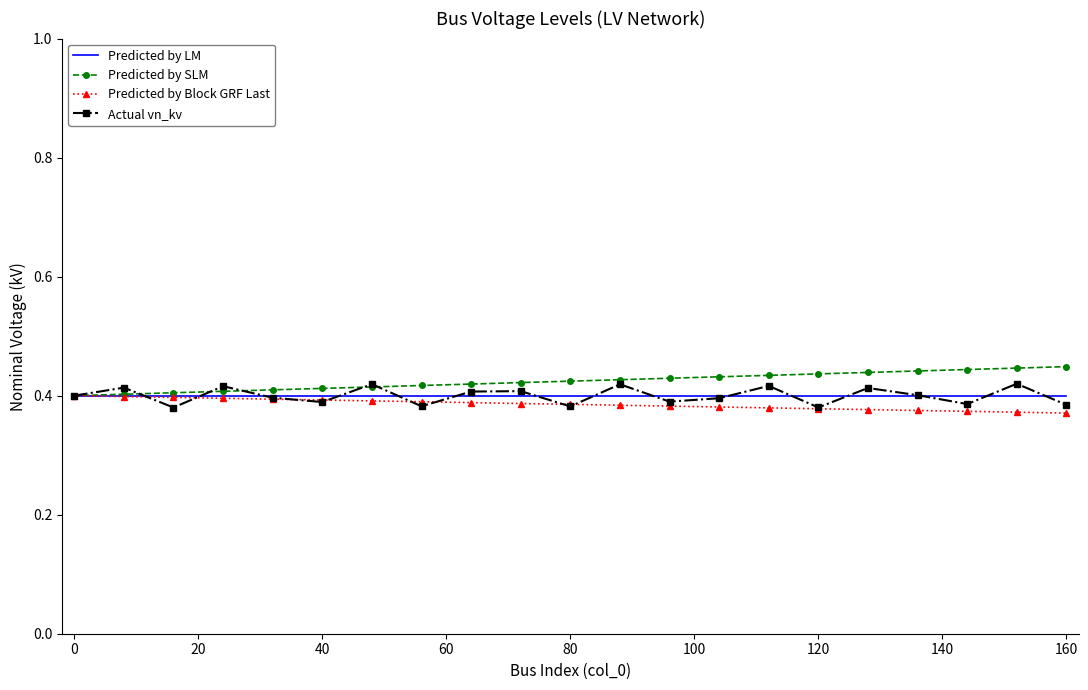

What is the total value across all series at 0?

1.6